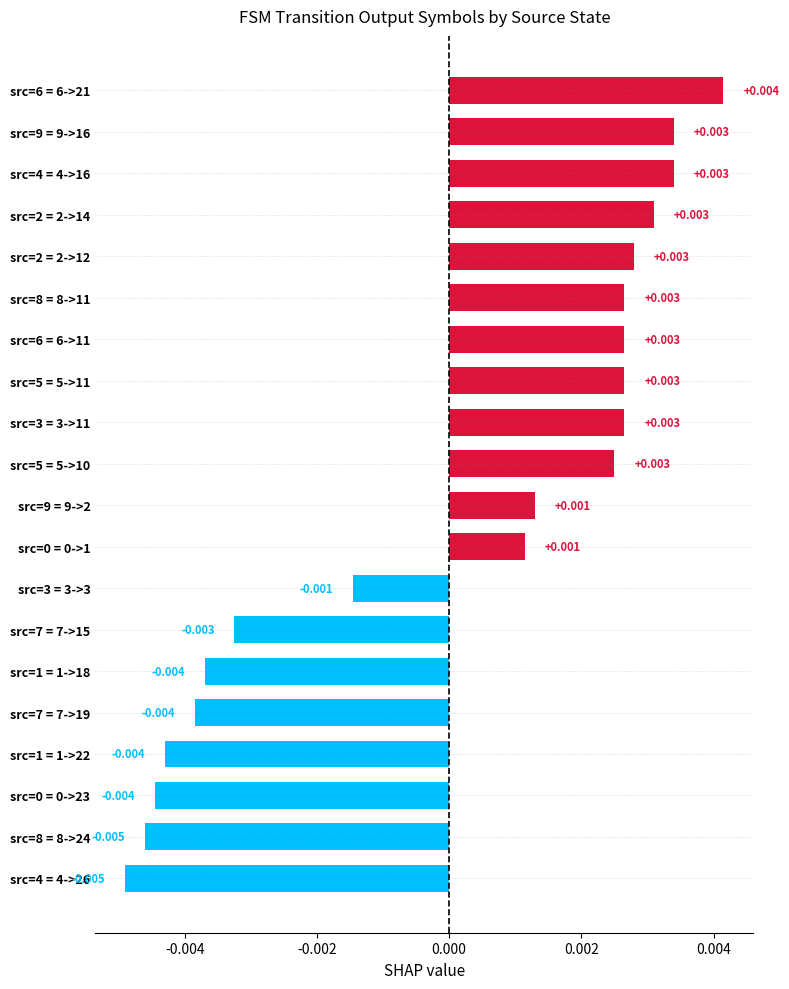

Does the chart contain any negative values?

Yes